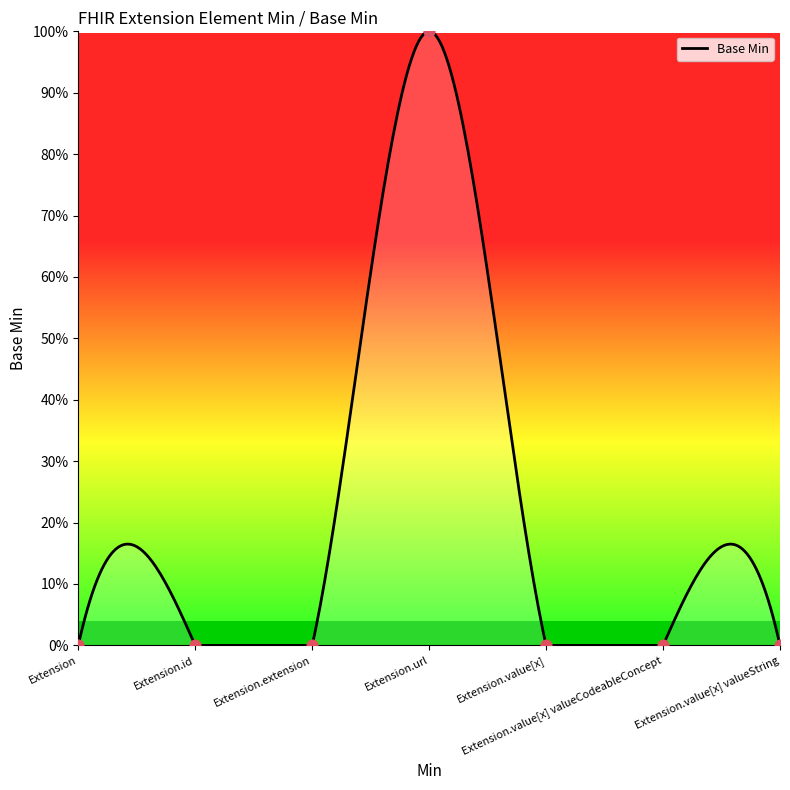

Which has a higher value, Extension.value[x] valueString or Extension.id?

Extension.value[x] valueString